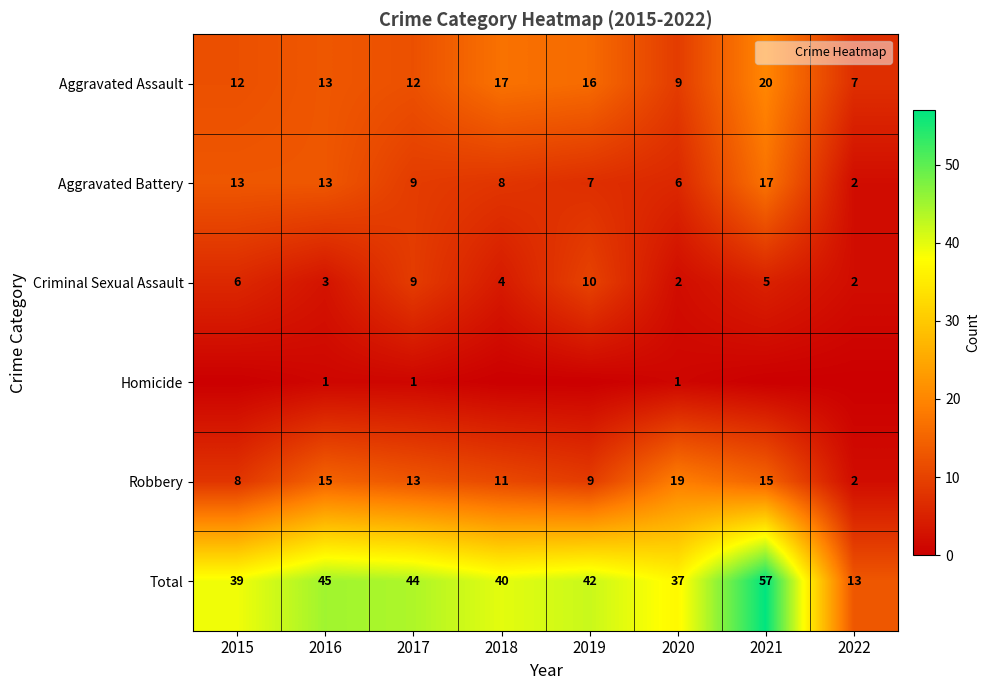

What is the spread (max minus min) of values at 2016?

44